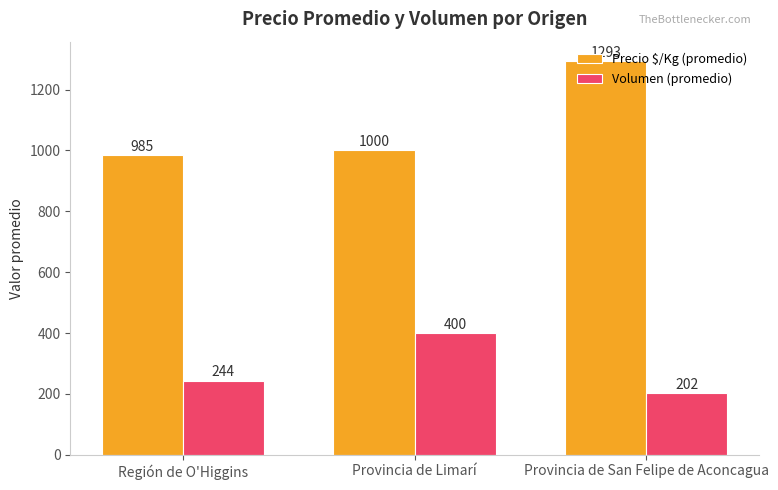

How many bars are there in total?

6